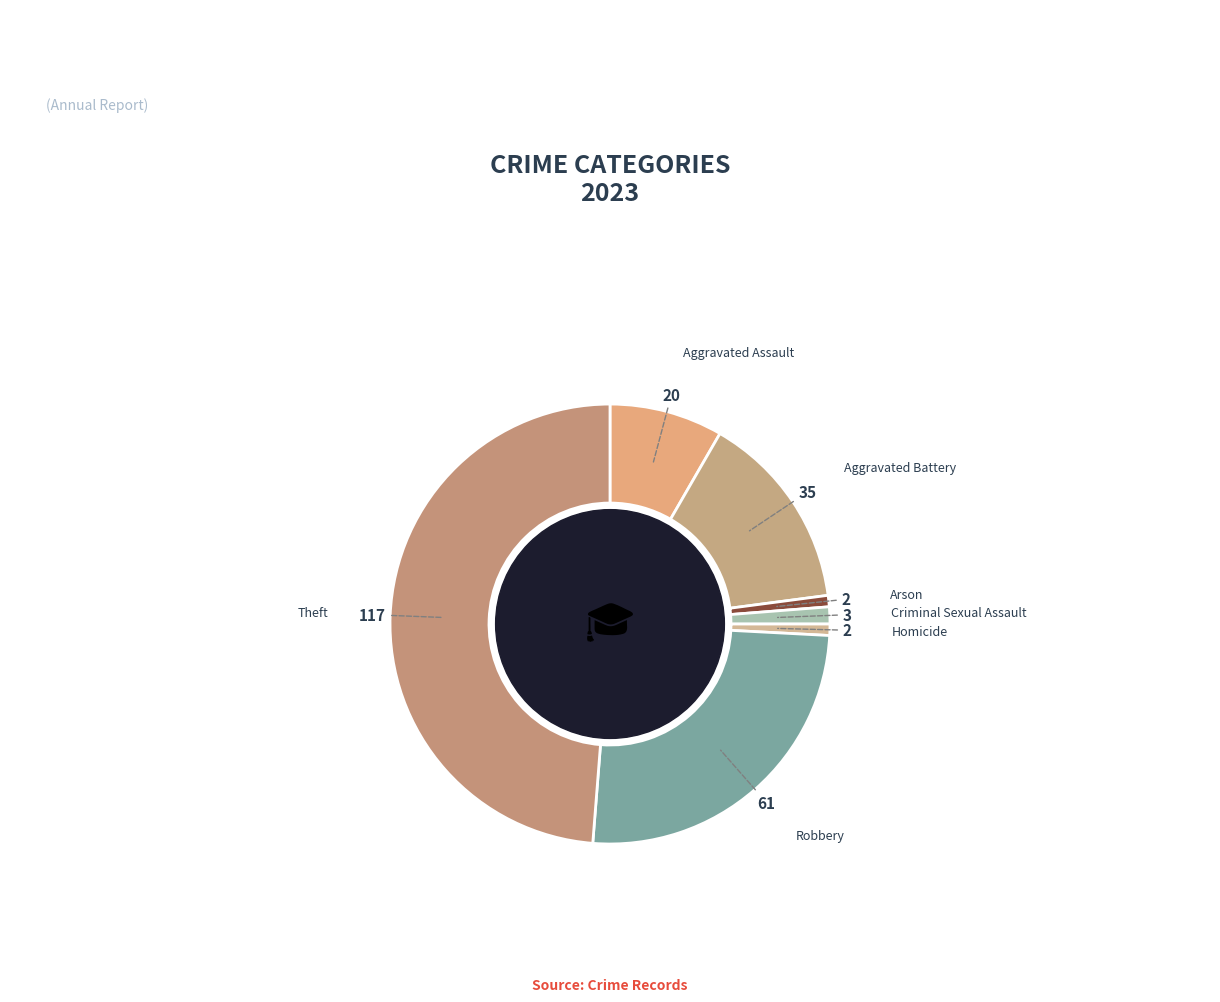

Count the number of slices in the pie.

7